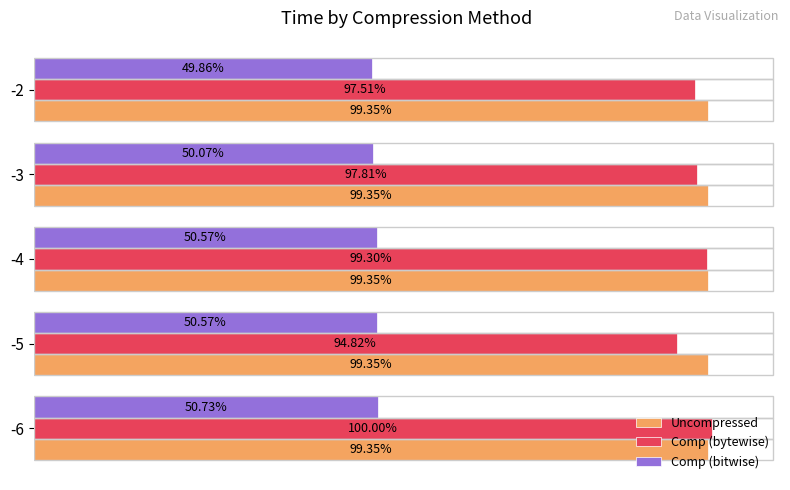

Is the value of Uncompressed at -5 greater than the value of Comp (bytewise) at -2?

Yes